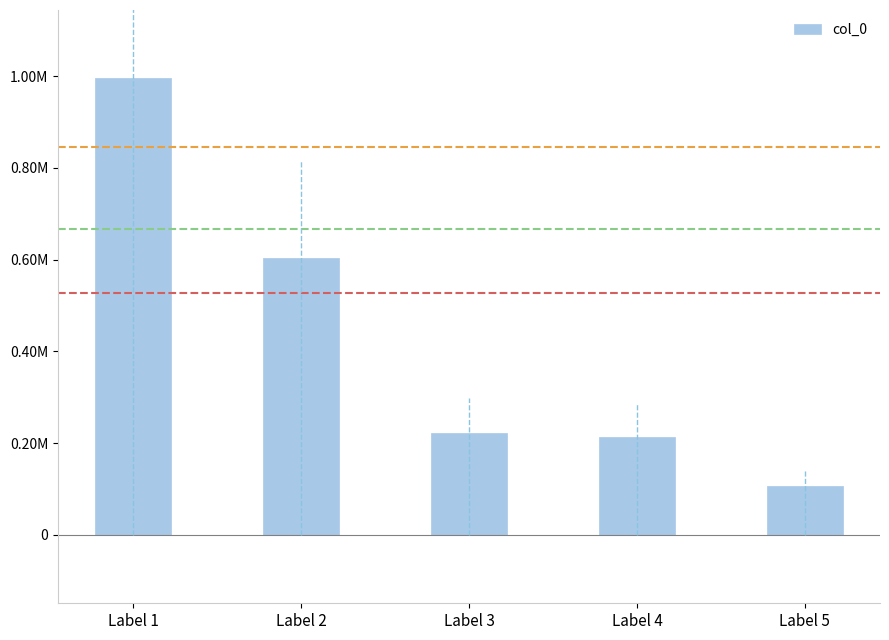

Which category has the lowest value across all series?

Label 5